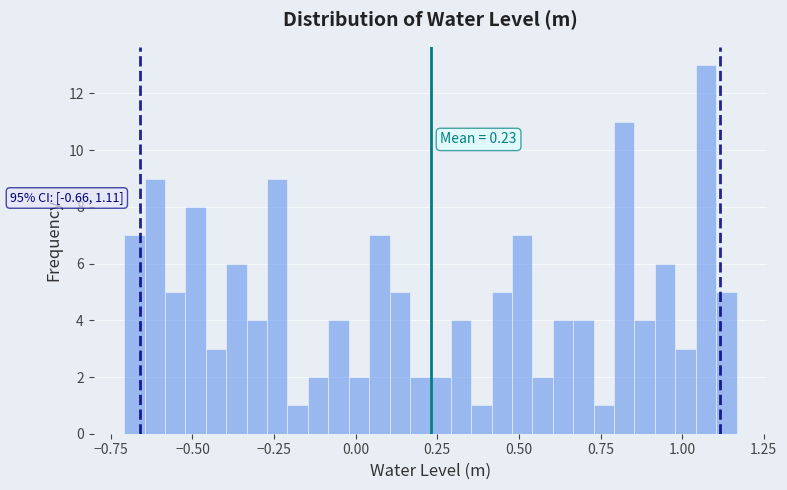

Around what value on the x-axis is the tallest bar? Give the approximate position of its centre, as read against the axis.

1.05